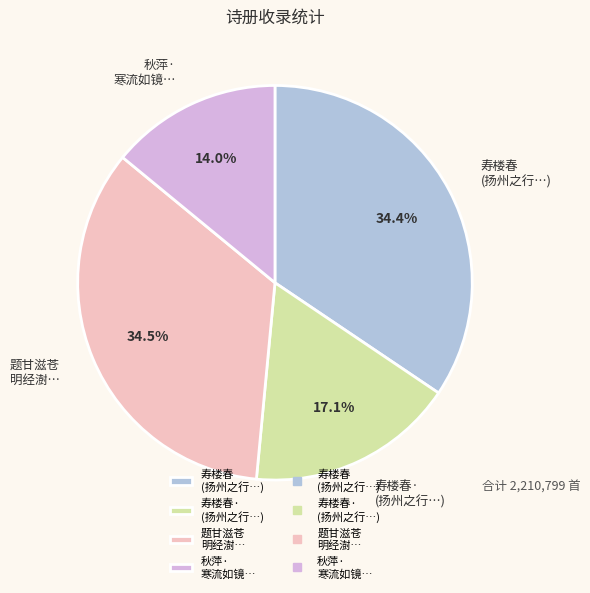

Does 寿楼春 (扬州之行…) account for over 50% of the chart?

No